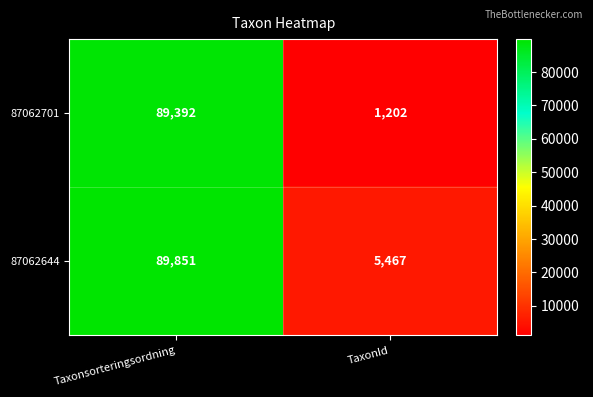

How many distinct data groups are displayed?

2